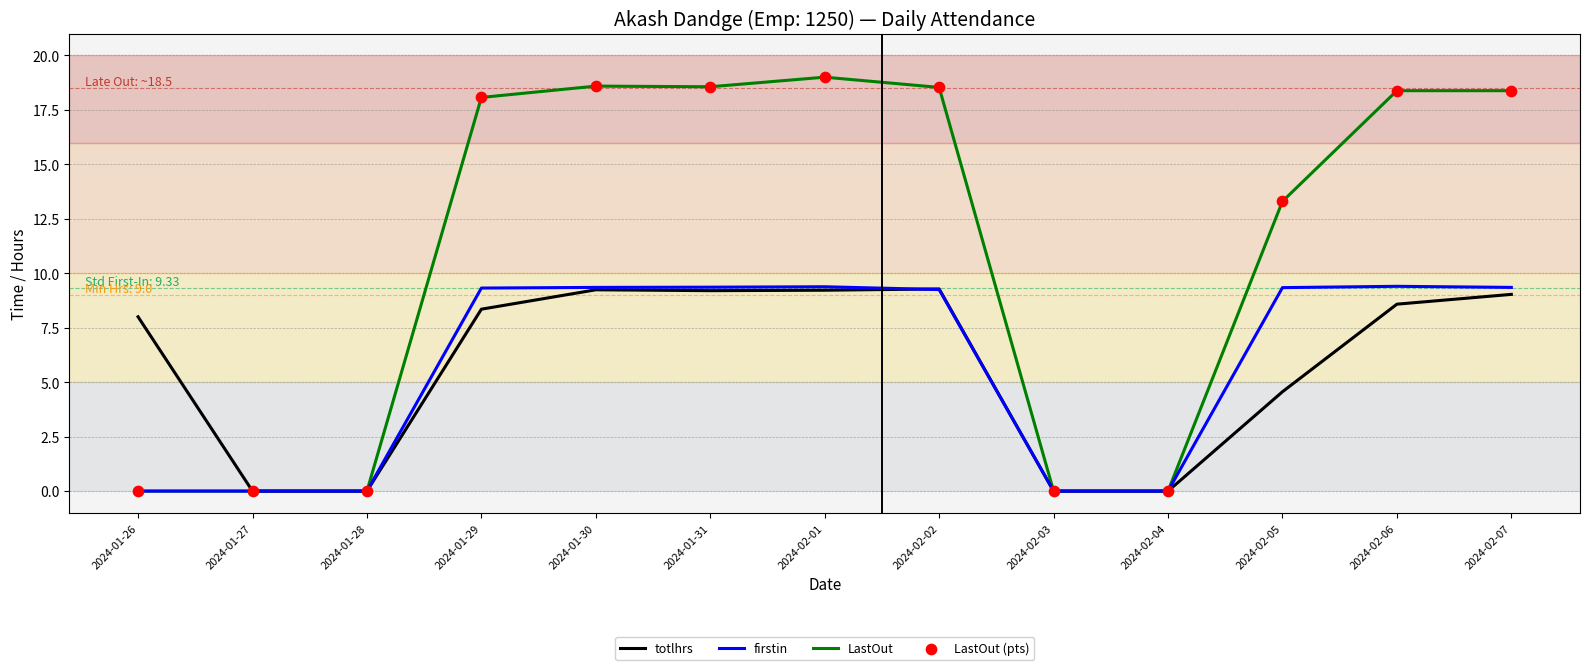

What is the difference between the highest and lowest values at 2024-02-01?

9.8